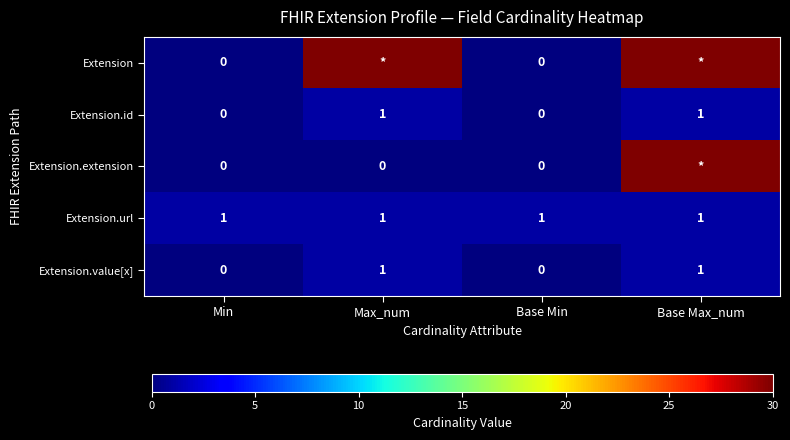

Is the value of Extension.id at Base Min greater than the value of Extension.value[x] at Max_num?

No